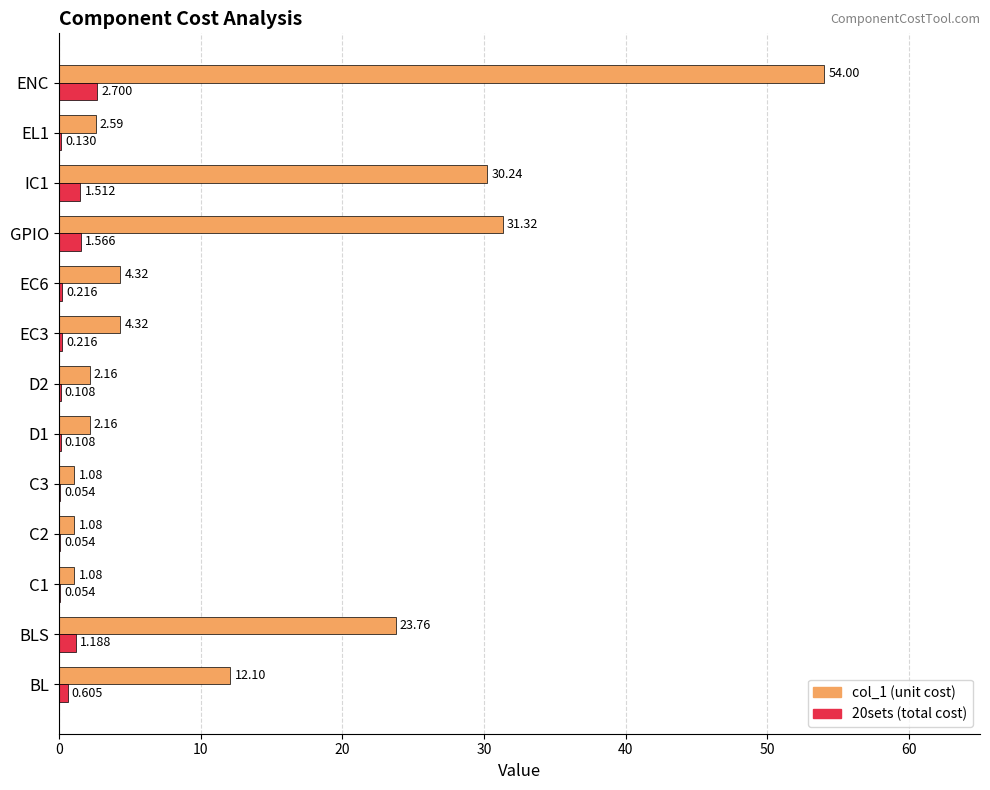

At which category is the sum across all series the highest?

ENC